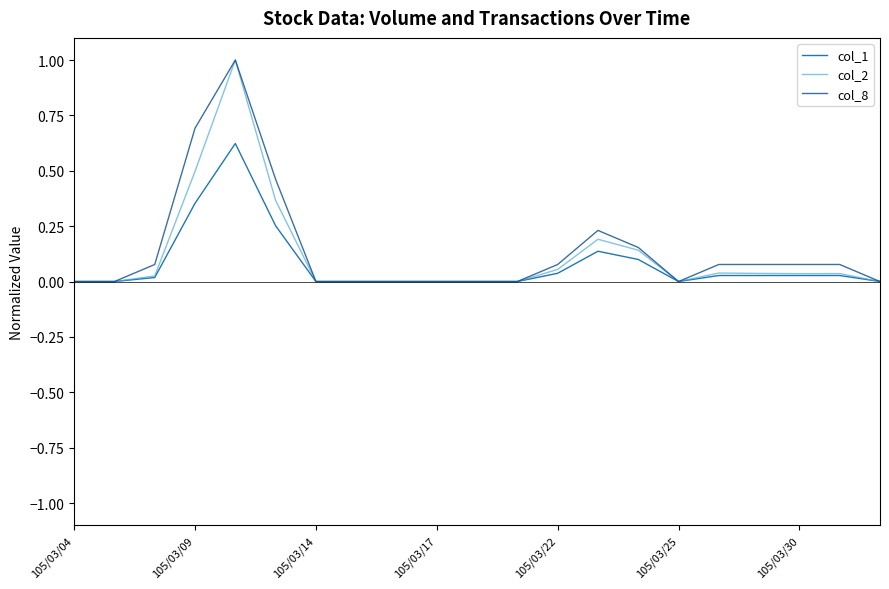

Which series has the largest total across all categories?

col_8